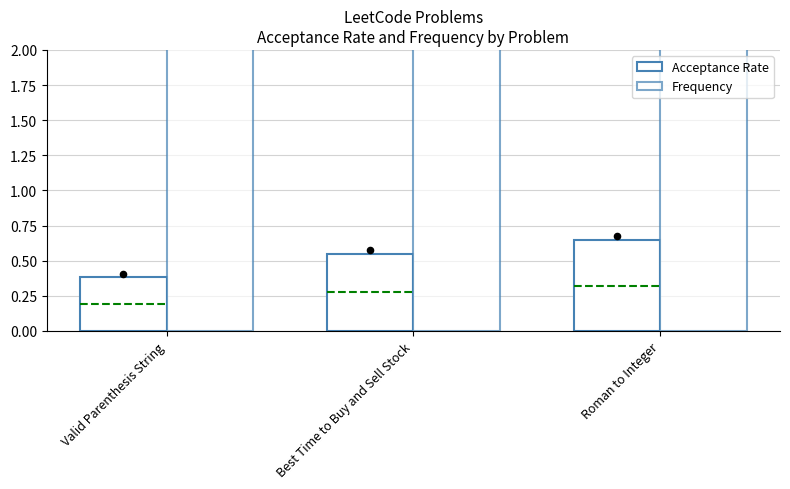

At which category is the sum across all series the highest?

Roman to Integer